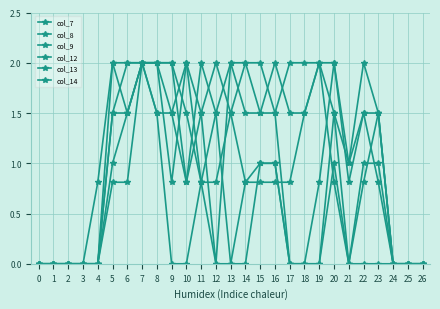

How many lines are shown in the chart?

6